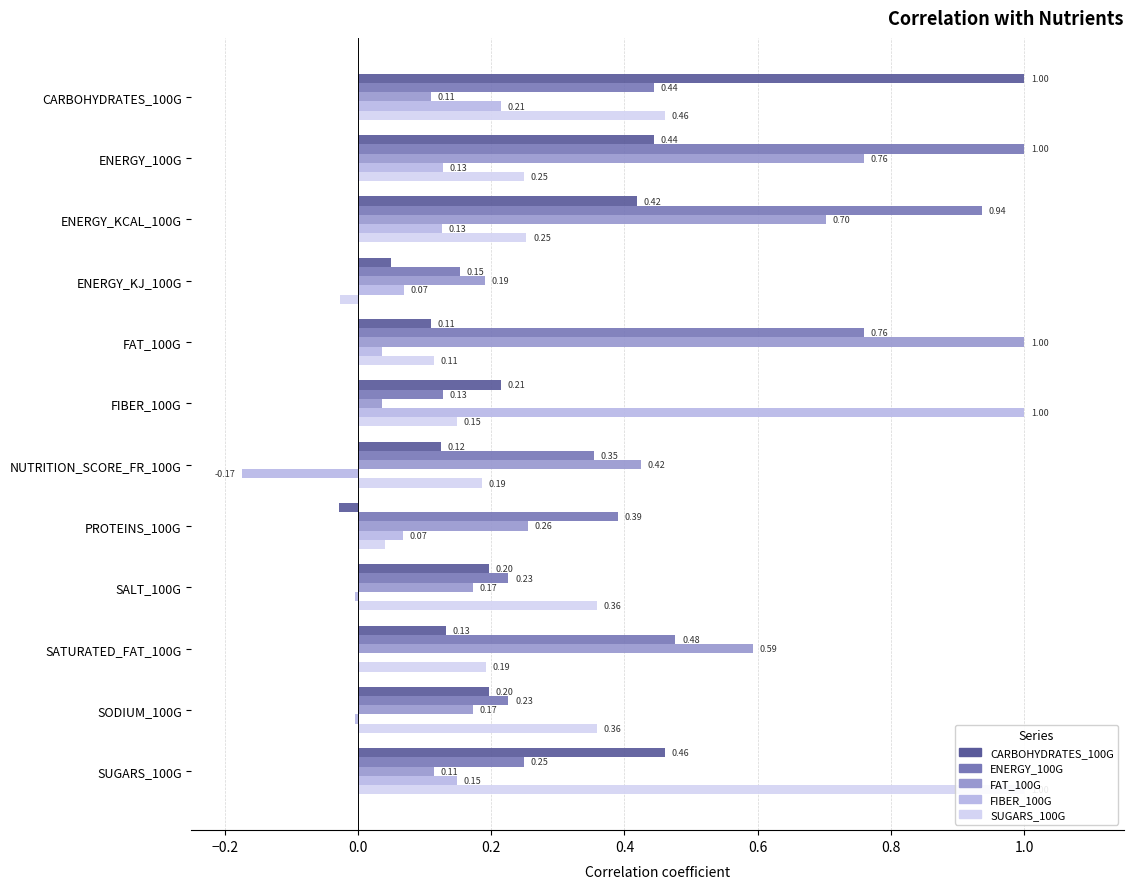

What is the difference between the ENERGY_100G values at ENERGY_KCAL_100G and FAT_100G?

0.2